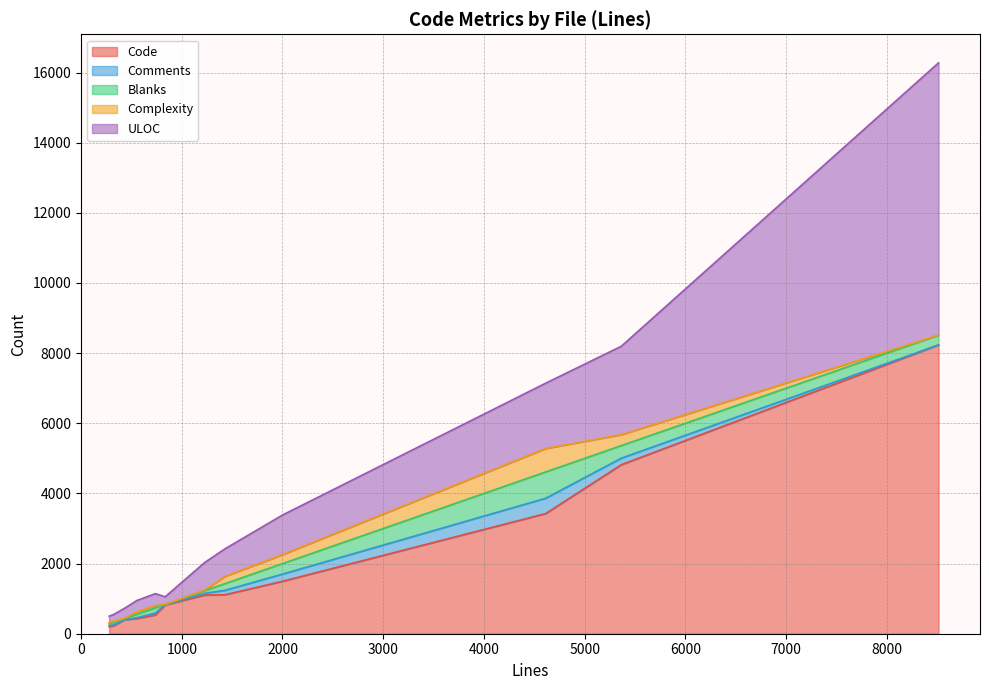

How many values in Complexity are above zero?

10